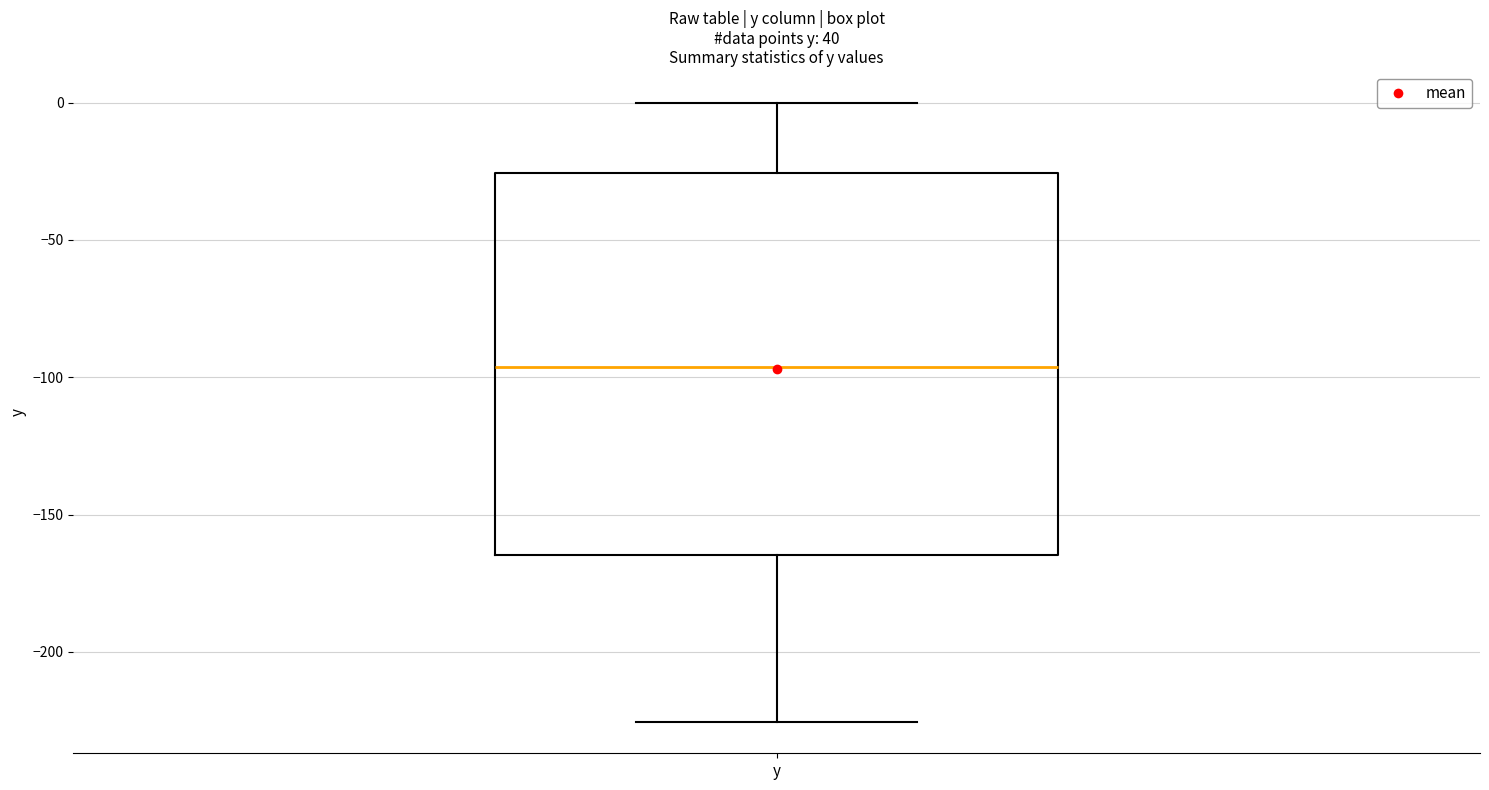

Transcribe this box plot: give where the median line is, the range the box spans, and where the two whiskers end, as read against the y-axis. The values are not printed on the chart, so give them approximately, as read against the axis.

median -95, box -165 to -25, whiskers -225 to 0